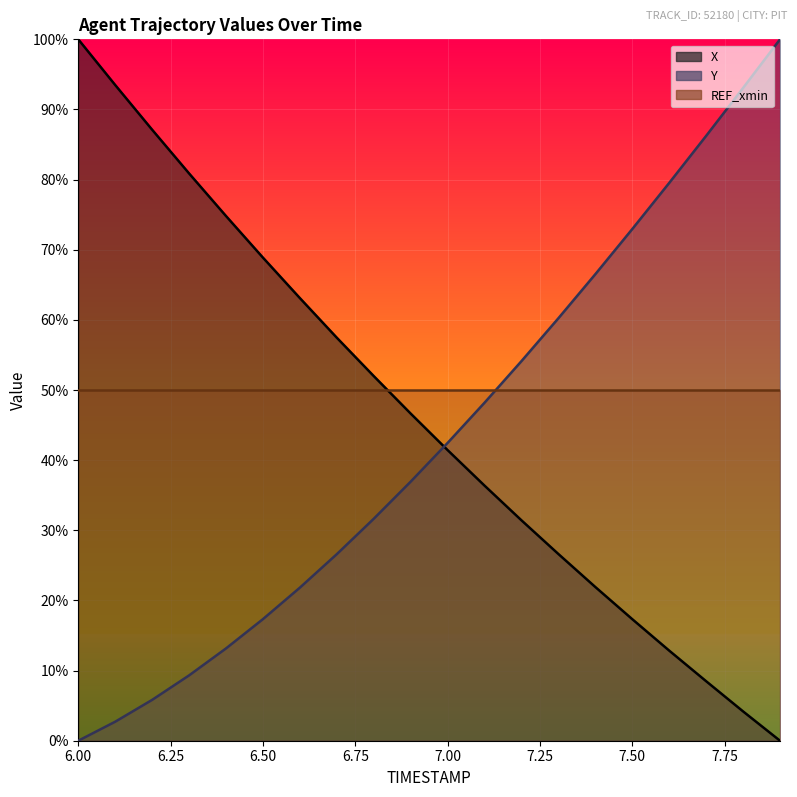

The value of Y at 6.6 is 32.7. True or false?

False